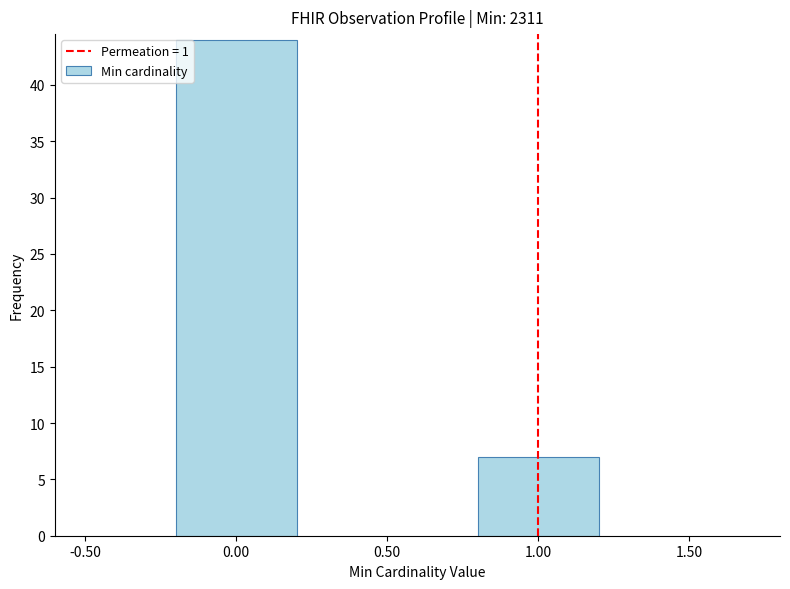

Reading right to left, what are all the values shown in this chart?

1.00=7	0.00=44